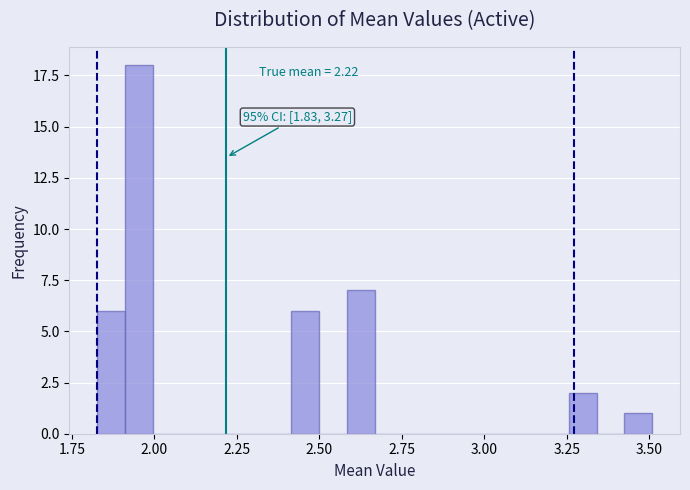

Around what value on the x-axis is the tallest bar? Give the approximate position of its centre, as read against the axis.

1.95